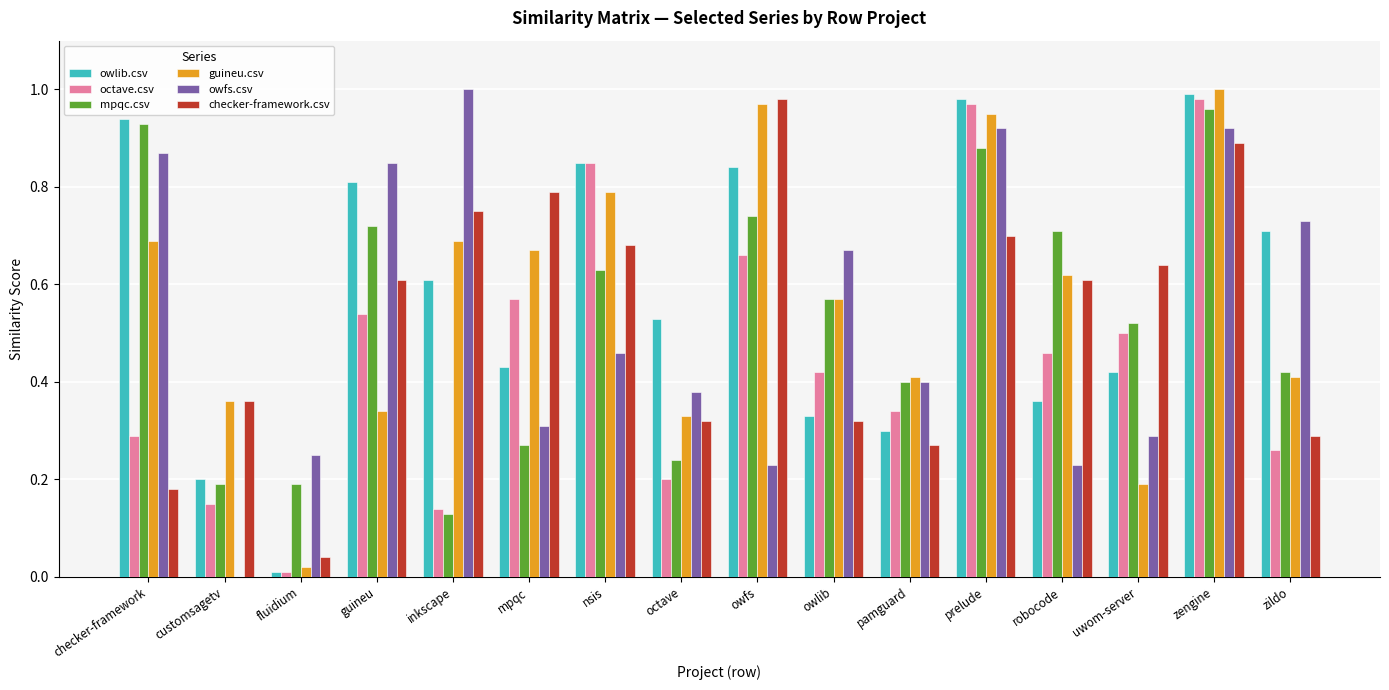

What is the sum of all octave.csv values?

7.3